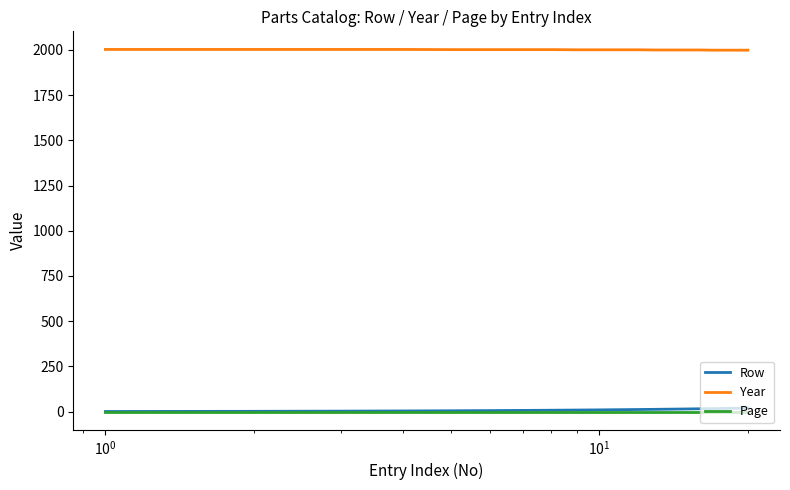

Which series has the largest total across all categories?

Year